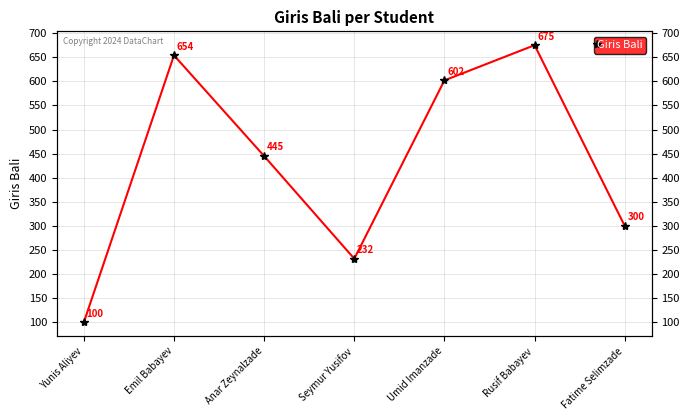

Count the number of values greater than 445.

3